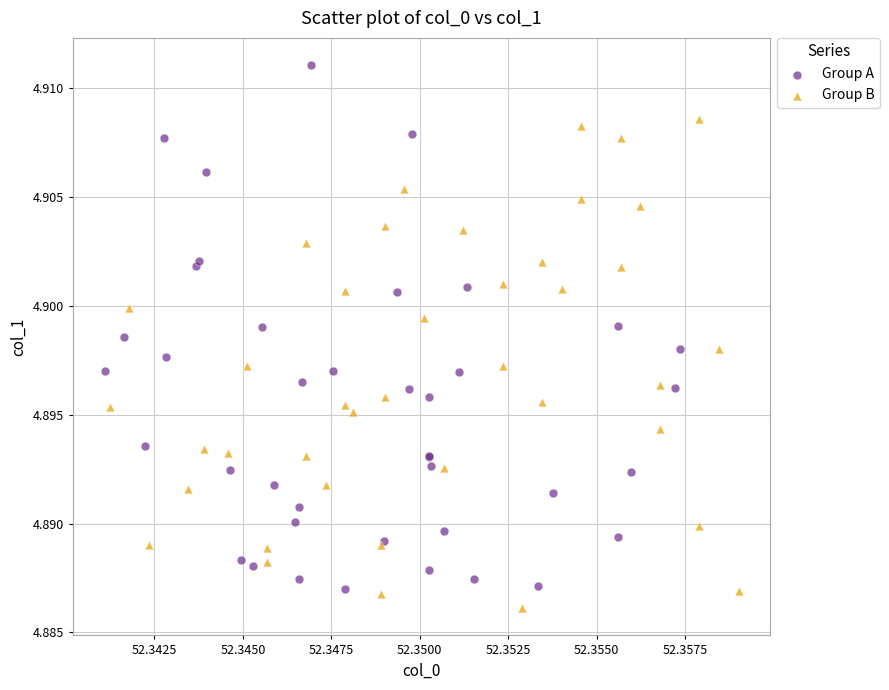

Which series contains the highest Y value?

Group A